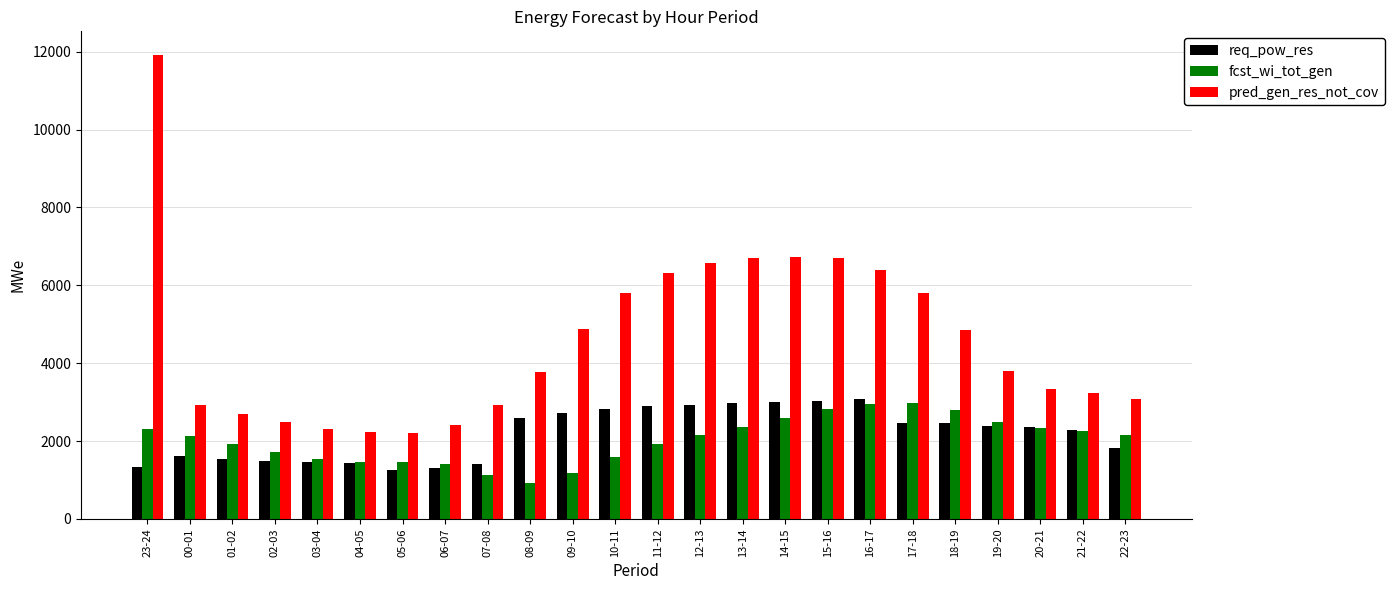

The value of req_pow_res at 22-23 is 487. True or false?

False